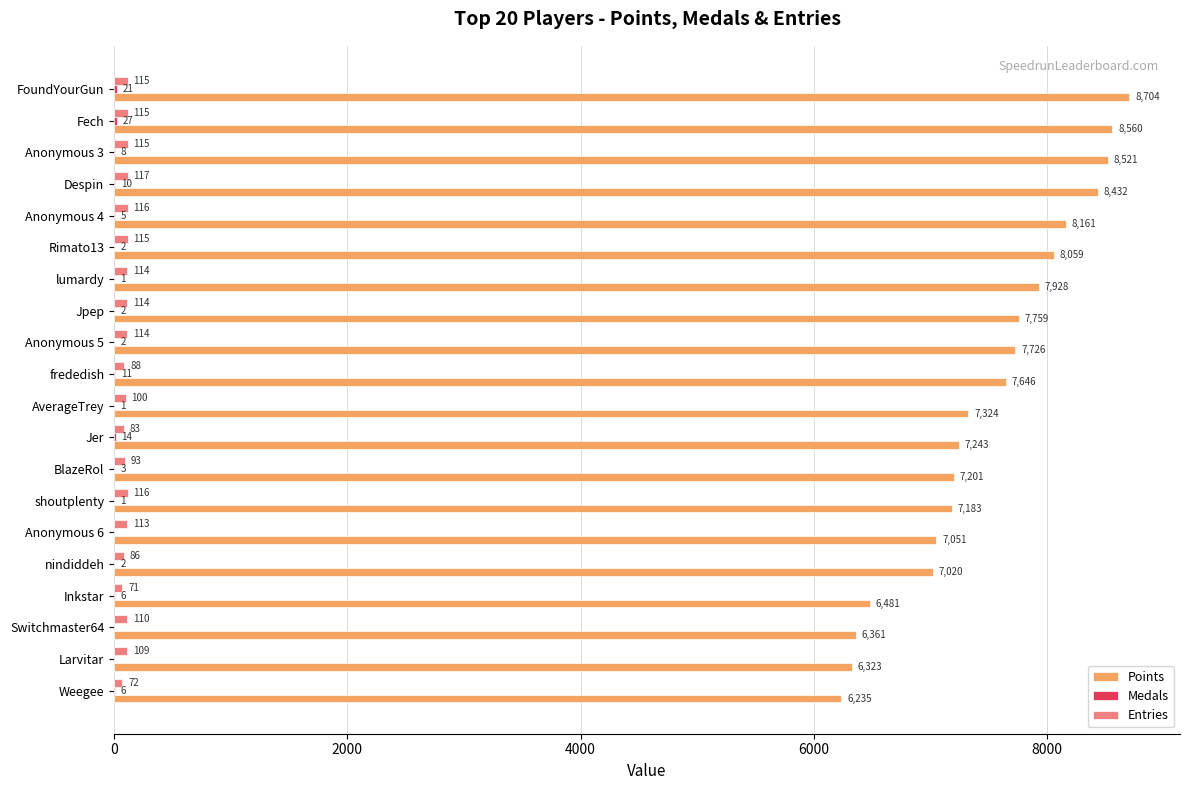

Between BlazeRol and Switchmaster64, which series saw the biggest shift?

Points